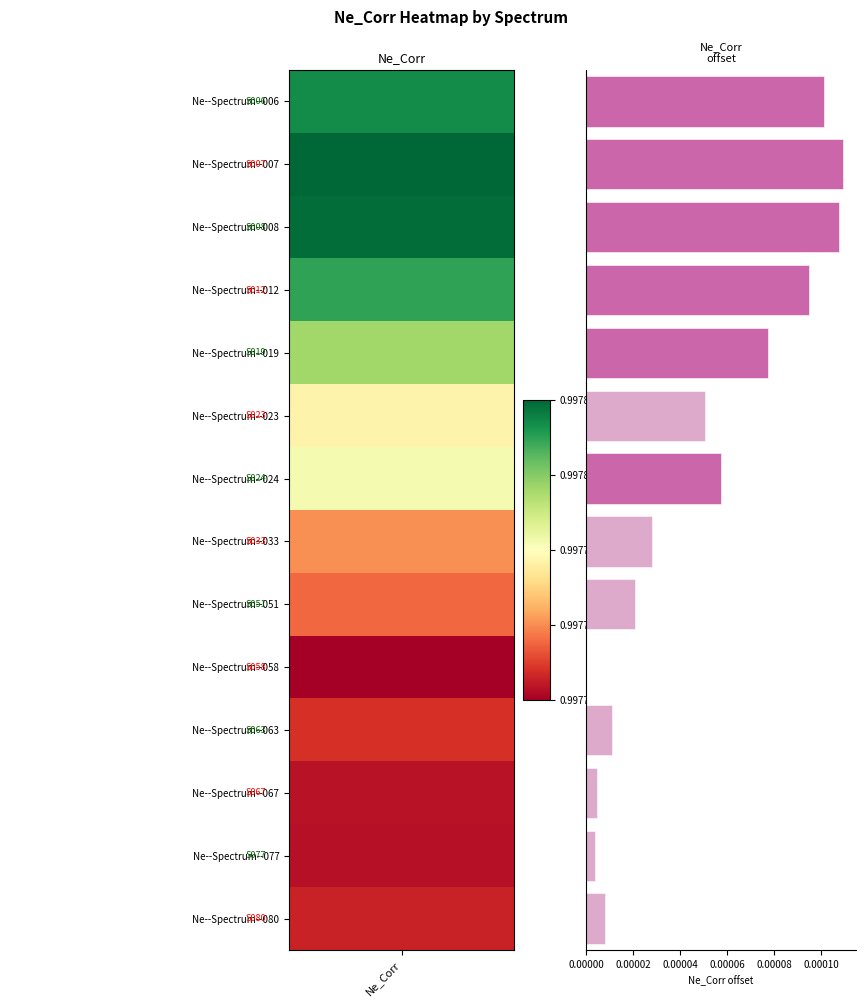

Where is the data nearest to the value 0?

Ne--Spectrum--058